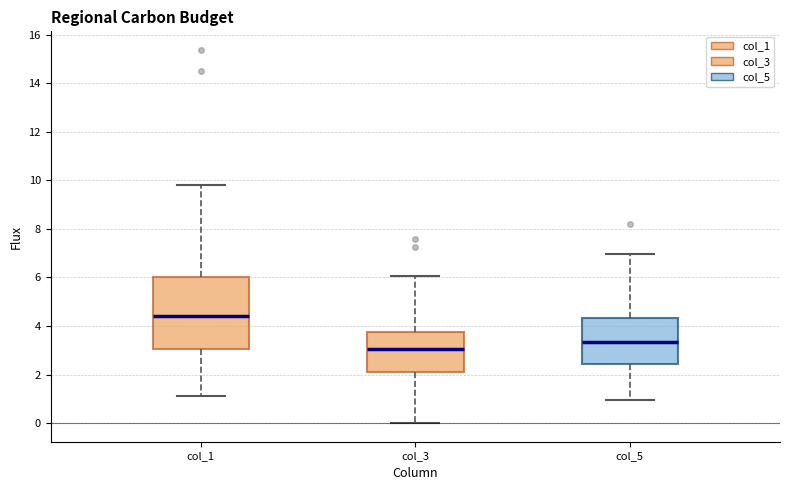

Which box's median line is the lowest?

col_3